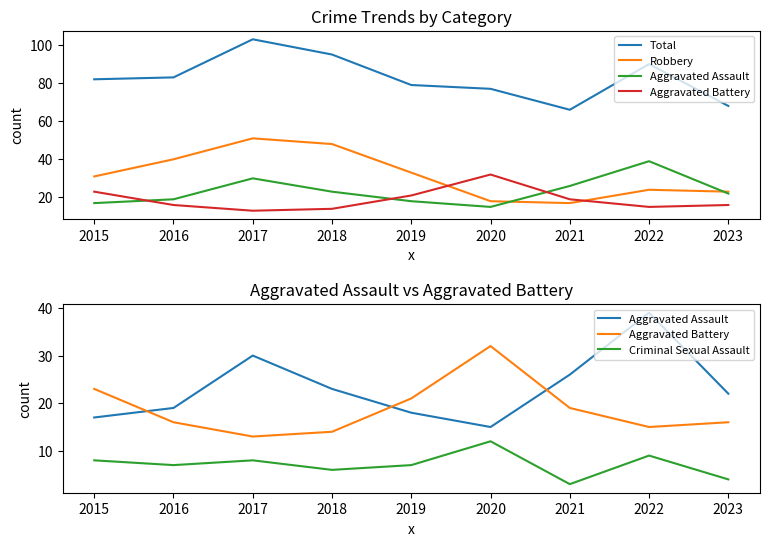

Count the number of categories in the chart.

9